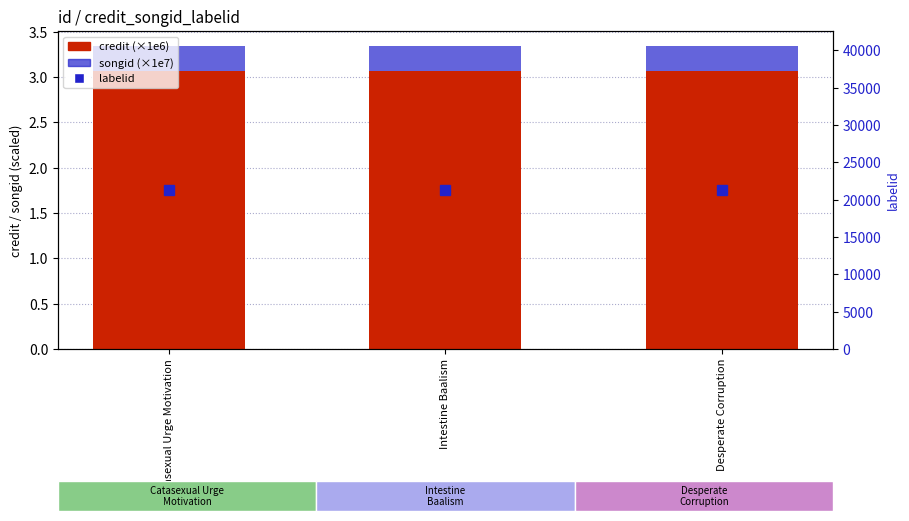

Which series has the largest total across all categories?

labelid